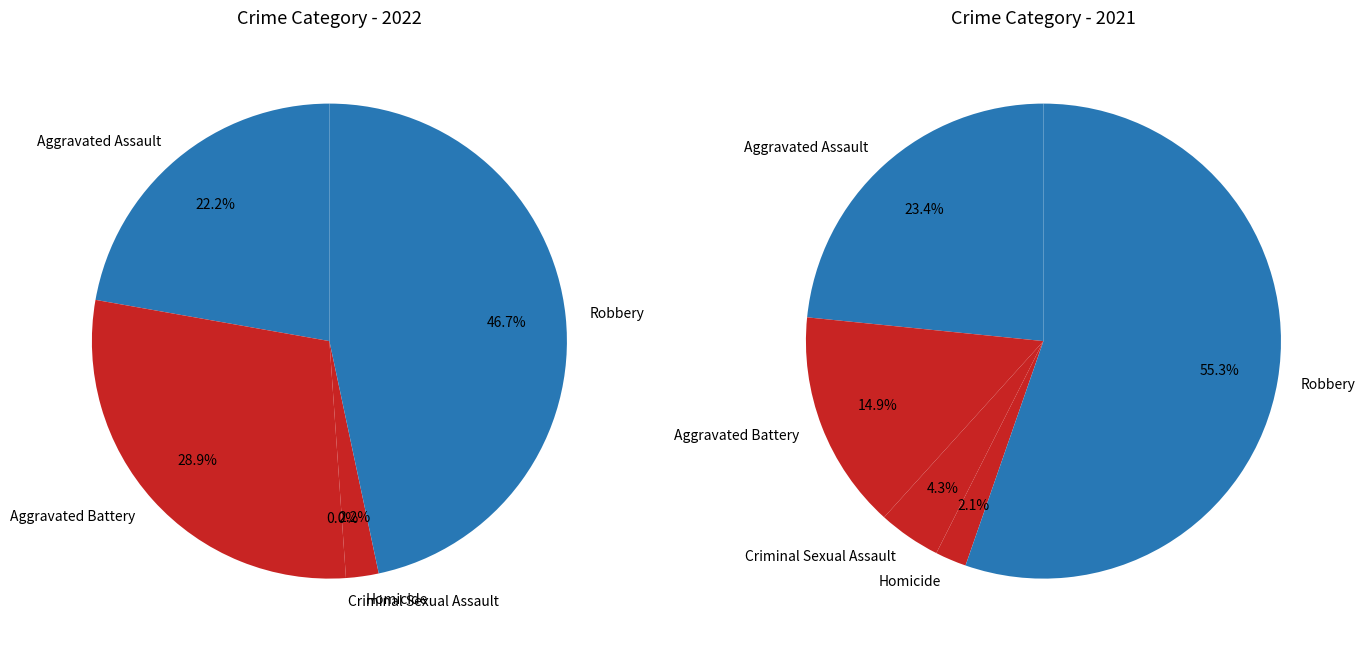

Is there any slice that represents more than half of the pie?

No